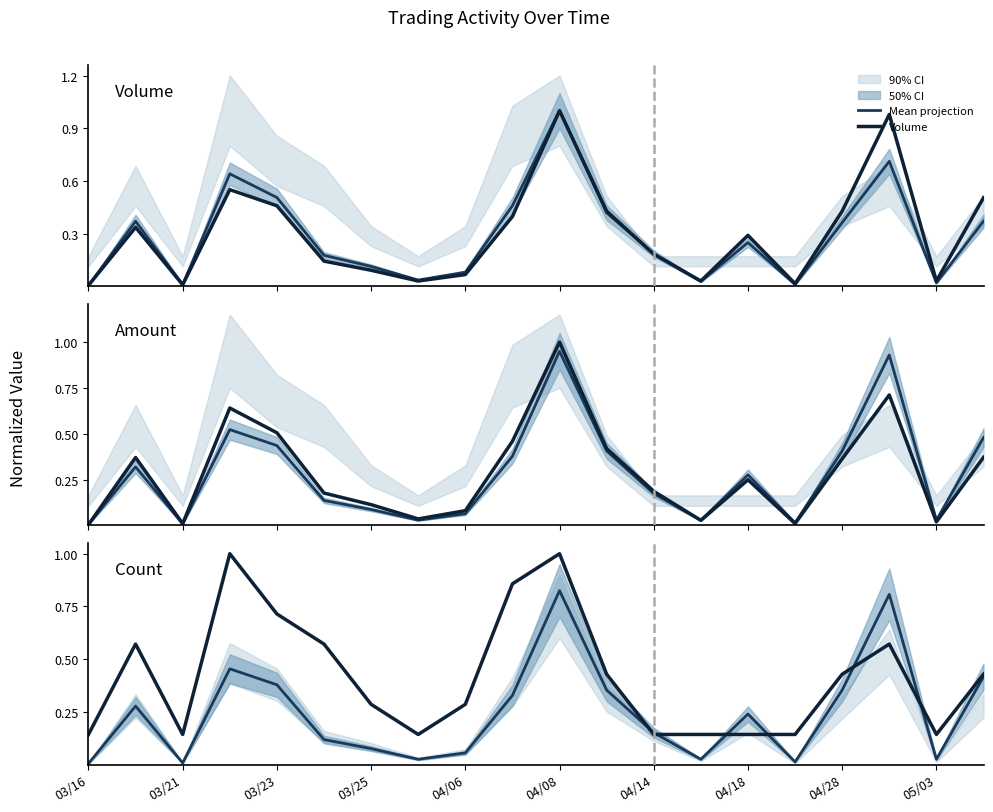

Does the chart have visible grid lines?

No